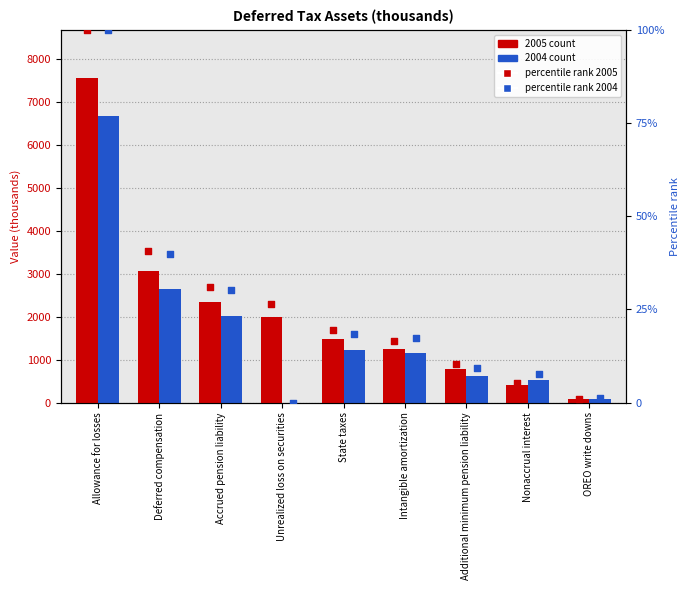

Which series has the largest Y range (max minus min)?

percentile rank 2004